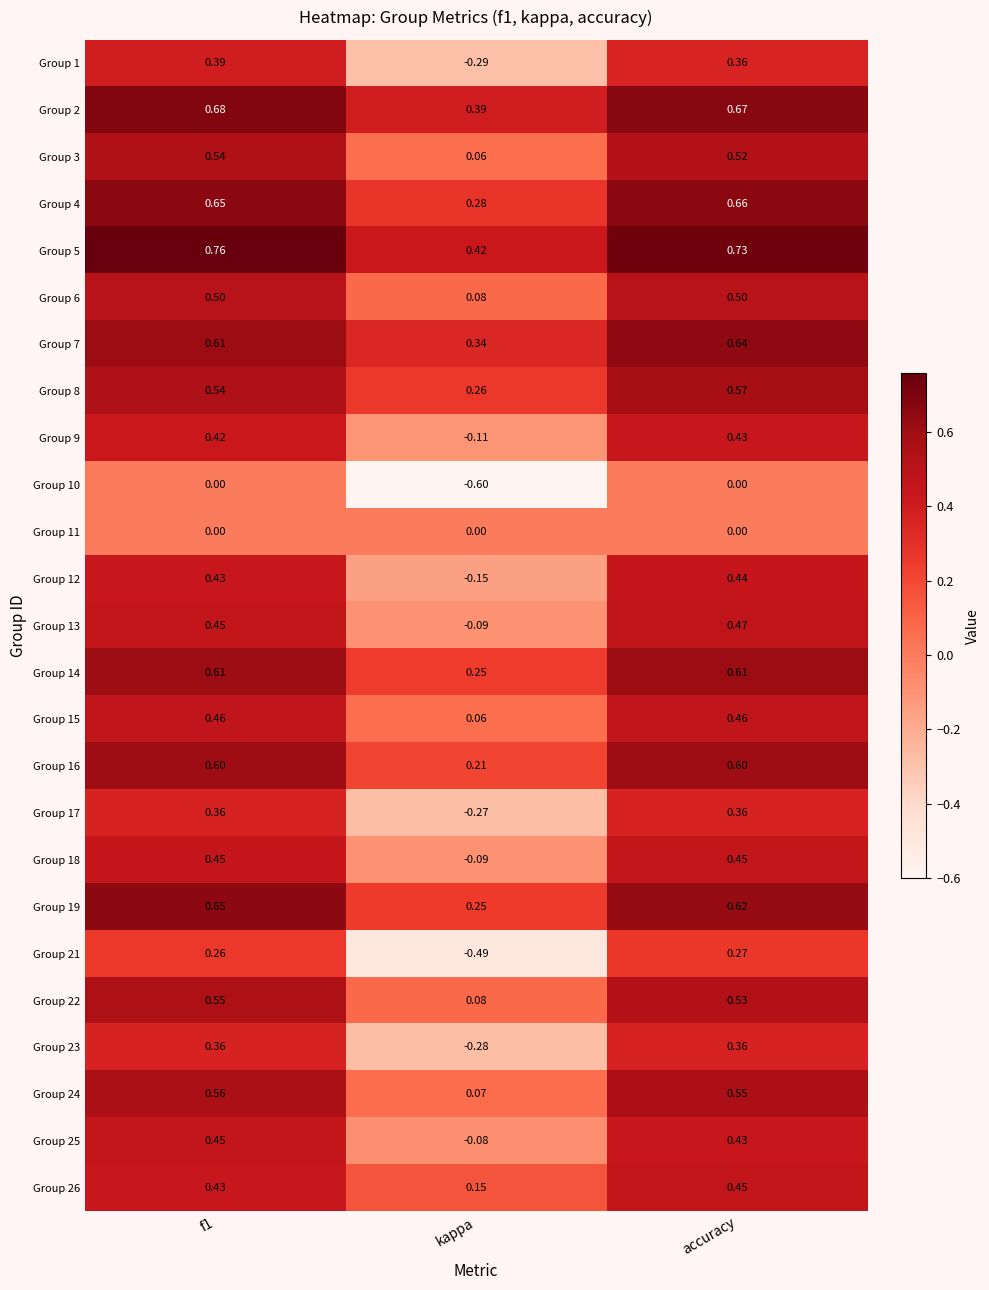

What is the total value across all series at f1?

11.7